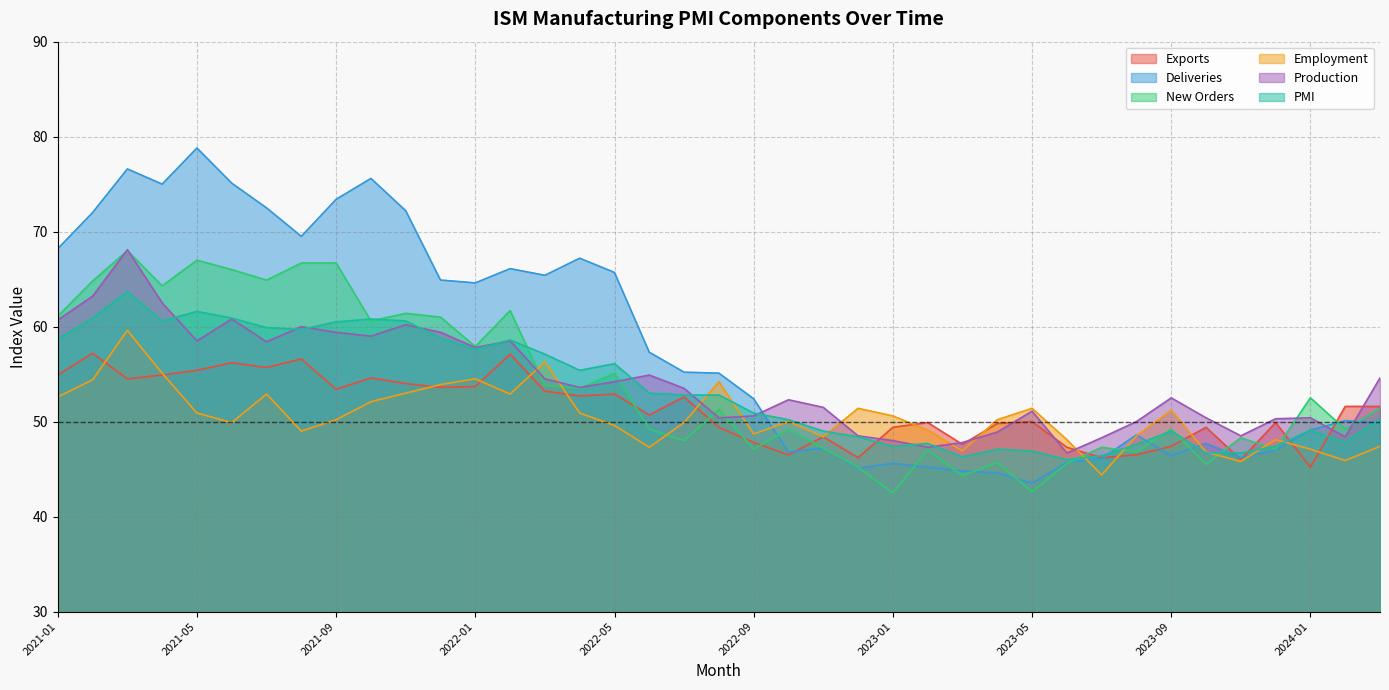

Rank the categories by Production value from highest to lowest.

2021-03, 2021-02, 2021-04, 2021-06, 2021-01, 2021-11, 2021-08, 2021-12, 2021-09, 2021-10, 2022-02, 2021-05, 2021-07, 2022-01, 2022-06, 2024-03, 2022-03, 2022-05, 2022-04, 2022-07, 2023-09, 2022-10, 2022-11, 2023-05, 2022-09, 2024-01, 2023-10, 2022-08, 2023-12, 2023-08, 2023-04, 2023-11, 2022-12, 2024-02, 2023-07, 2023-01, 2023-03, 2023-02, 2023-06